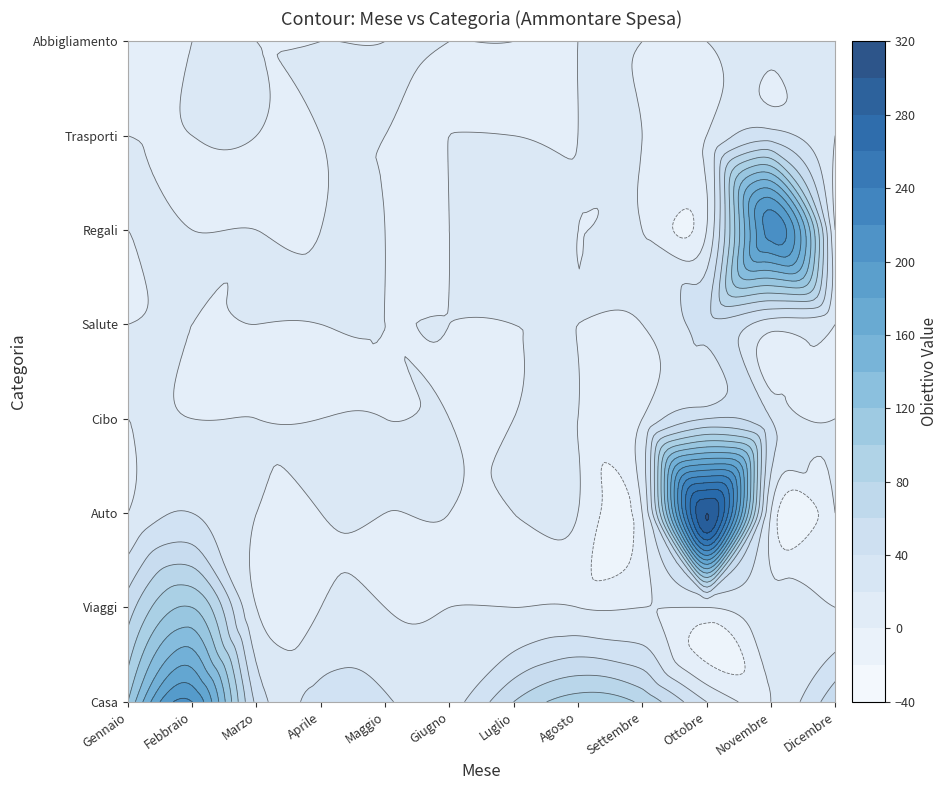

What is the maximum value shown in the chart?

300